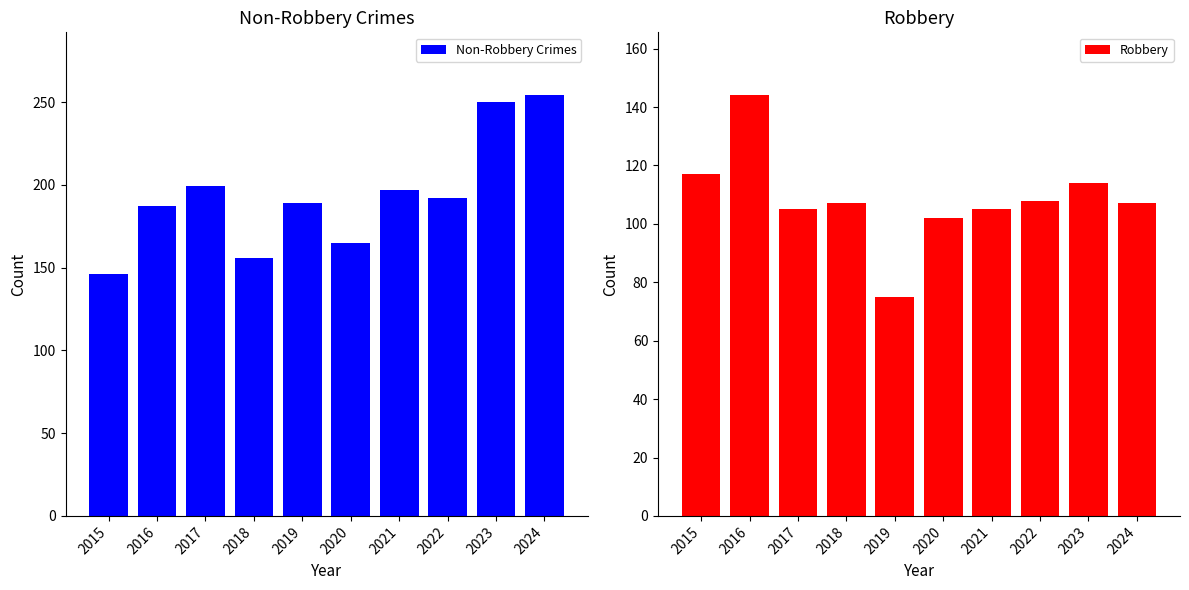

How many bars are there in total?

20